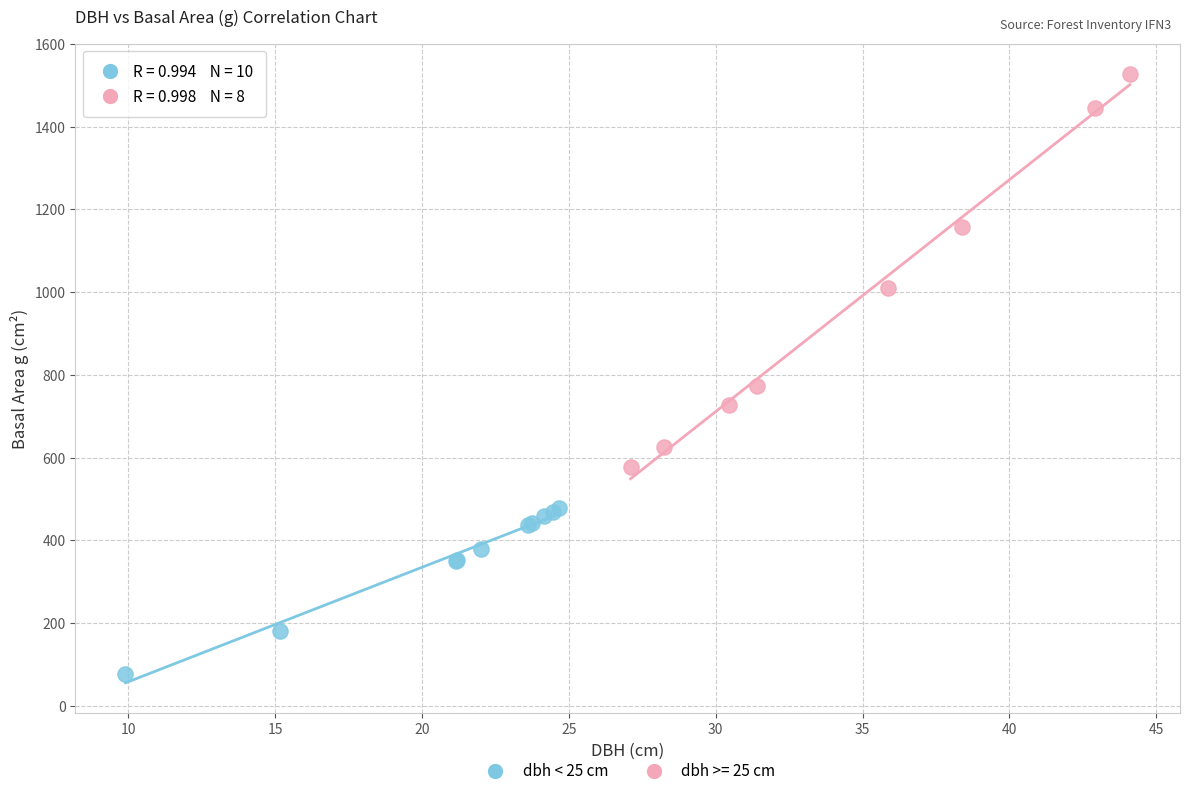

Which series contains the highest Y value?

dbh >= 25 cm